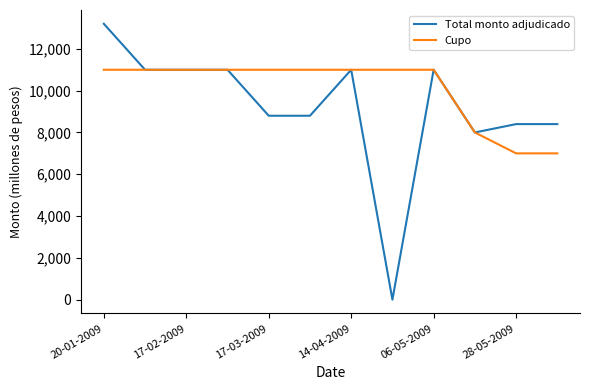

What is the maximum value shown in the chart?

13200